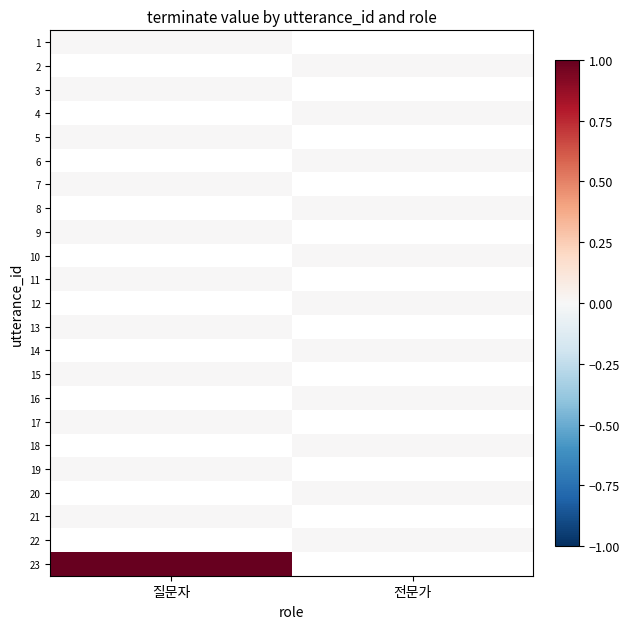

What is the difference between the highest and lowest values at 질문자?

1.0